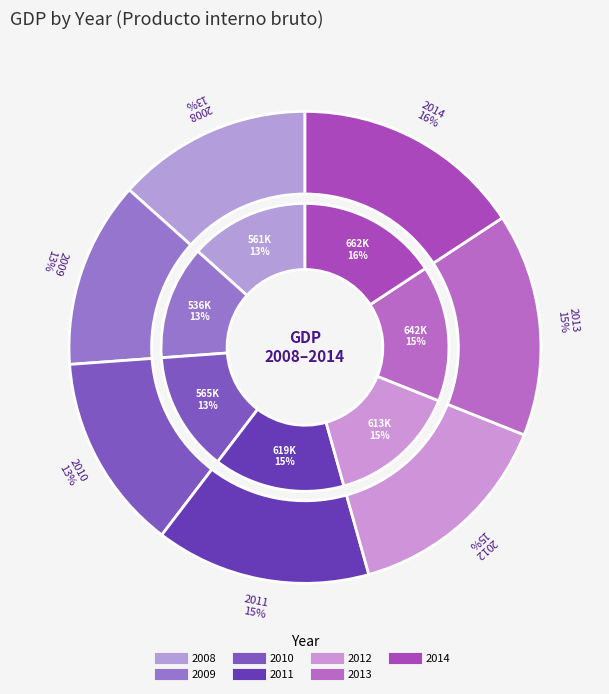

True or false: 2011 accounts for 7% of the total.

False